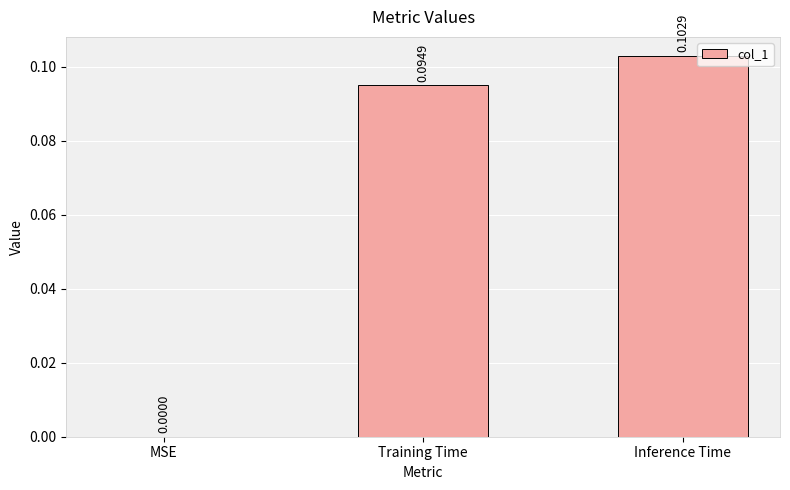

Which label corresponds to the largest value in the chart?

Inference Time